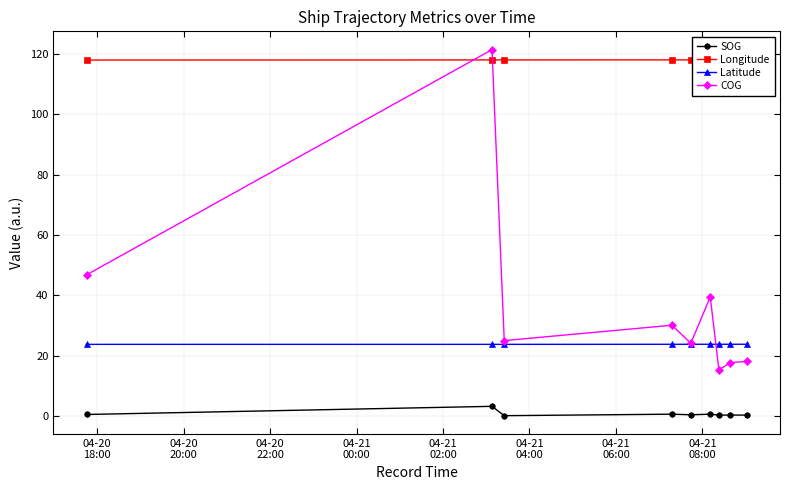

True or false: COG and SOG intersect in this chart.

False